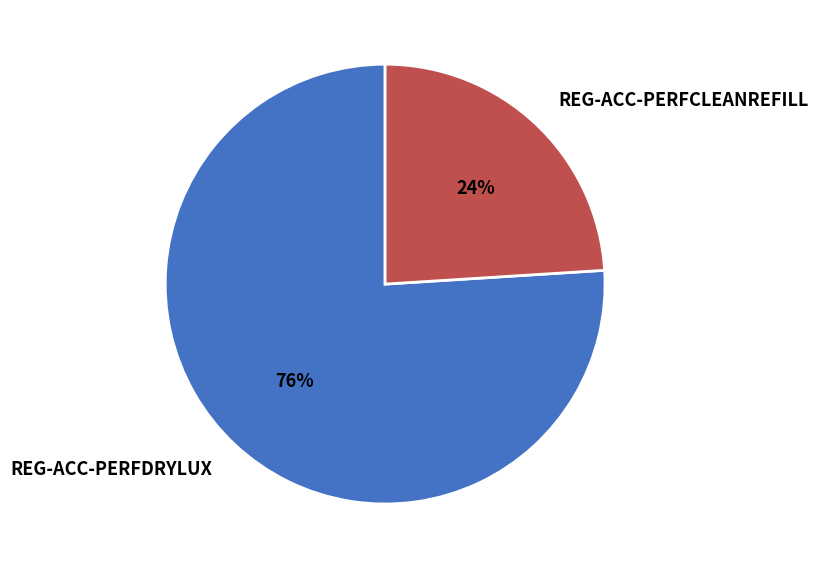

True or false: REG-ACC-PERFDRYLUX accounts for 86% of the total.

False